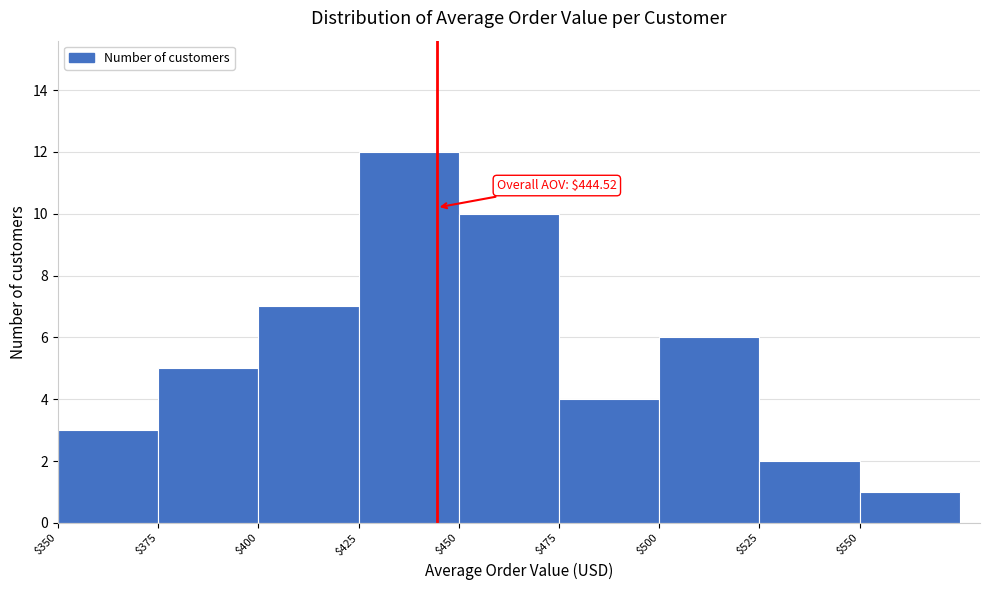

Which range on the x-axis has the tallest bar?

425 to 450